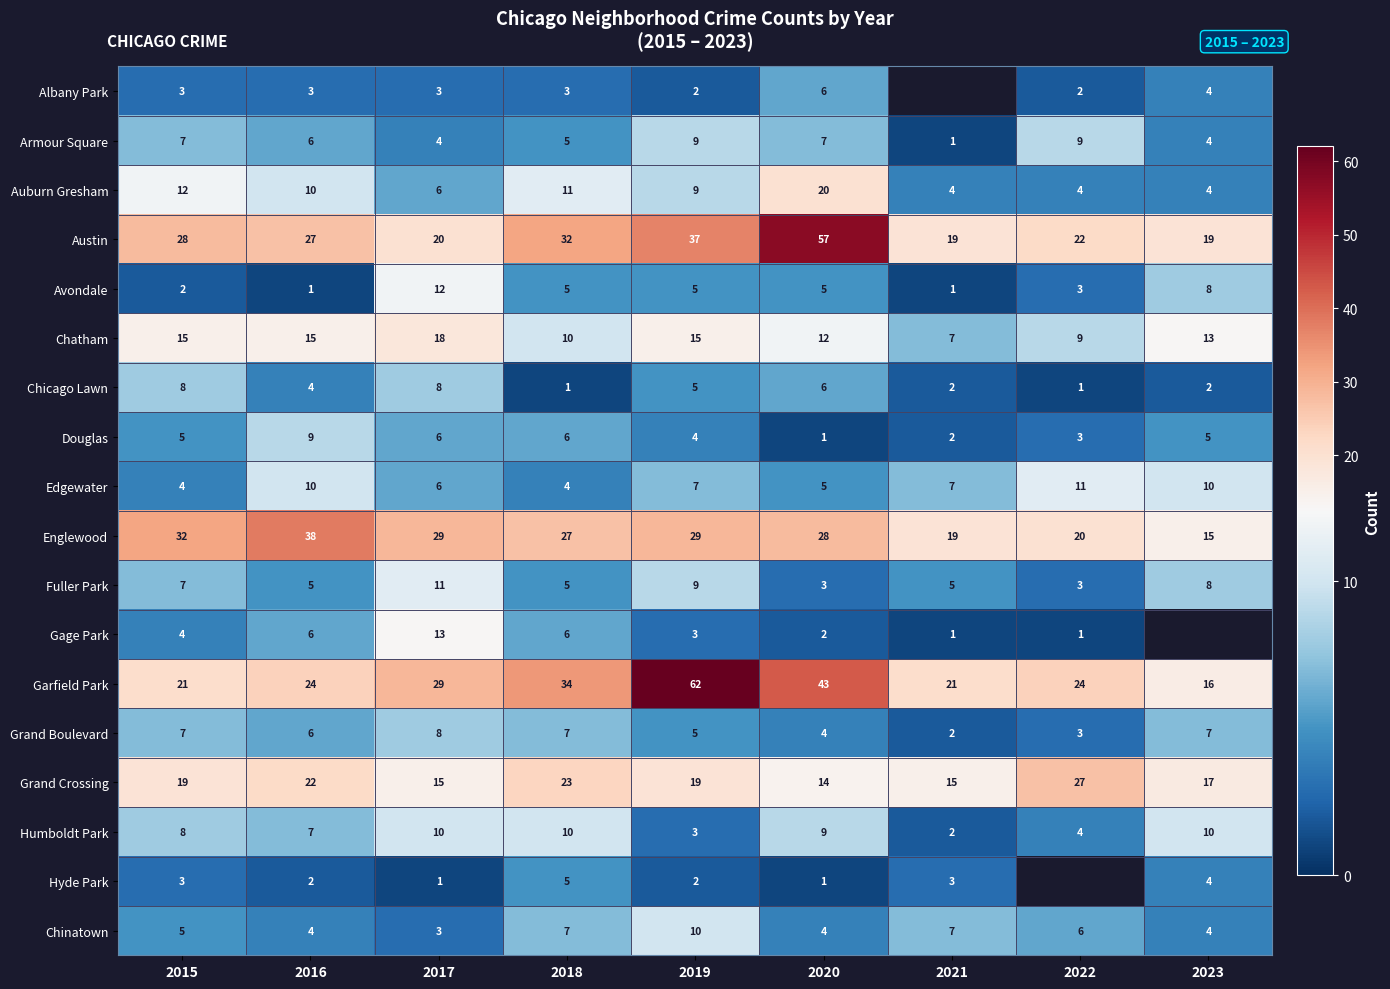

The Armour Square series shows 5.7 at 2019. True or false?

False